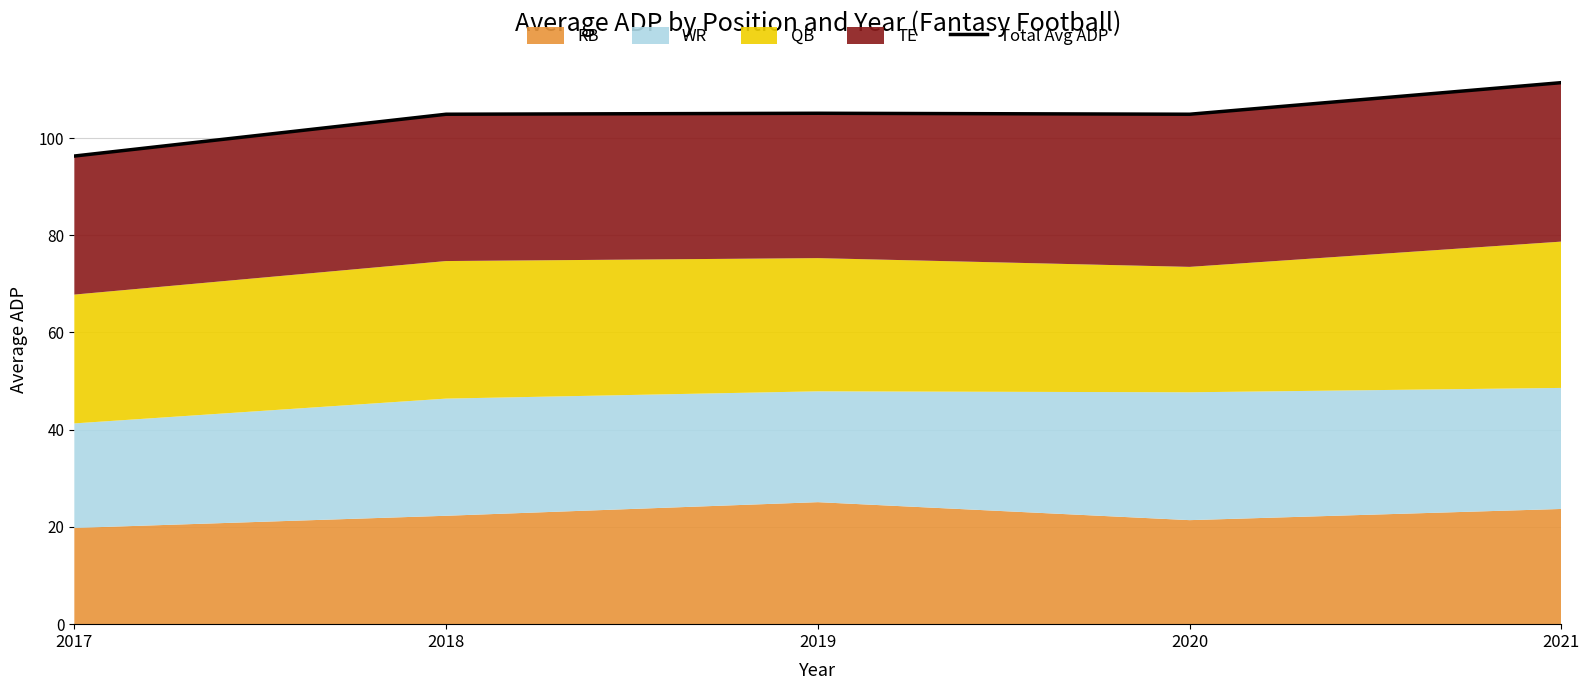

Reading left to right, extract all data points from this chart.

96.3	104.9	105.1	104.9	111.4